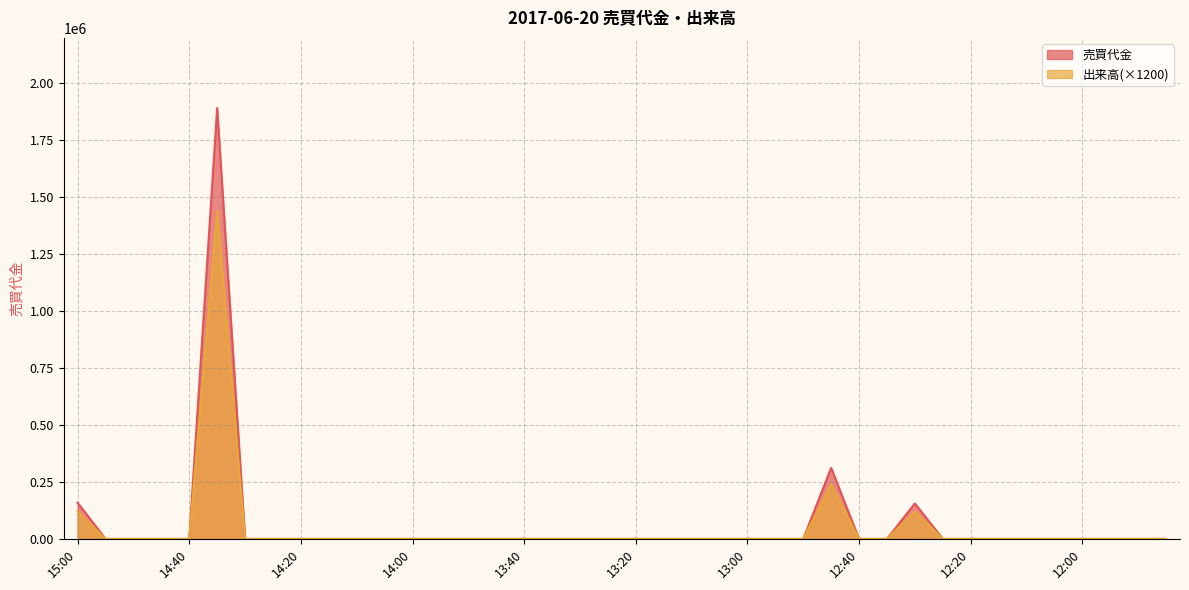

At 14:45, list the series in order from smallest to largest.

売買代金, 出来高